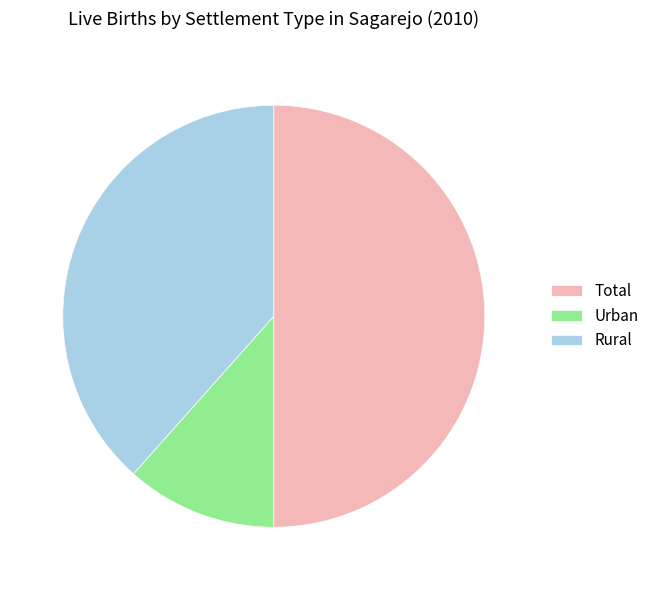

Count the number of slices in the pie.

3